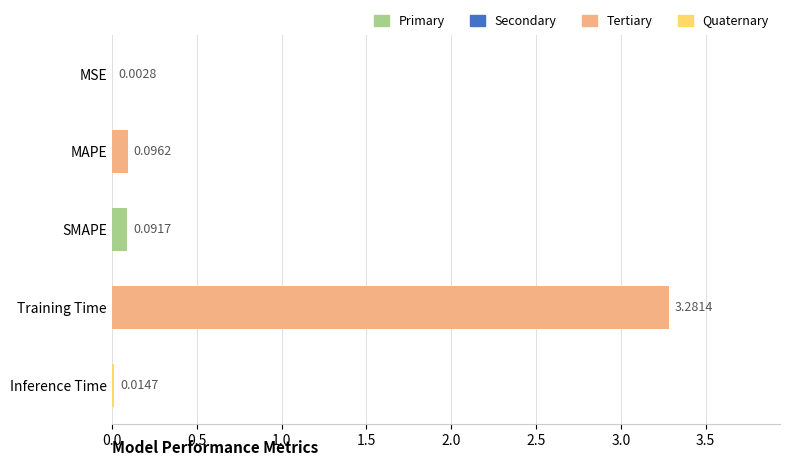

Between Training Time and SMAPE, which is larger?

Training Time